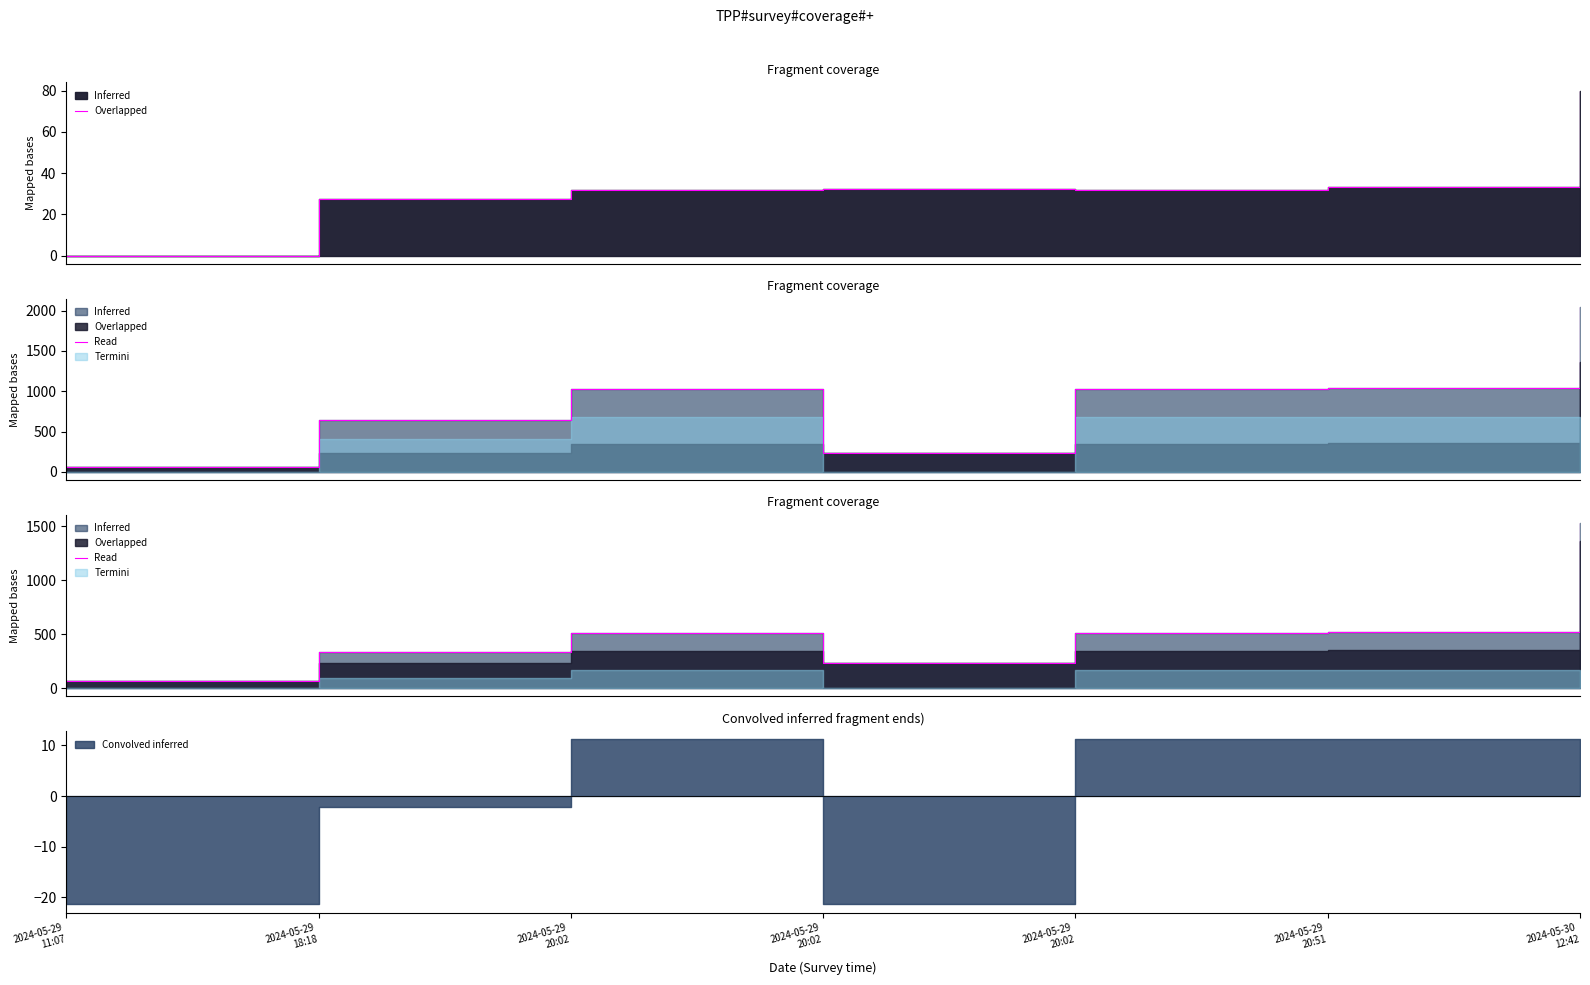

Which category has the highest value across all series?

2024-05-30
12:42